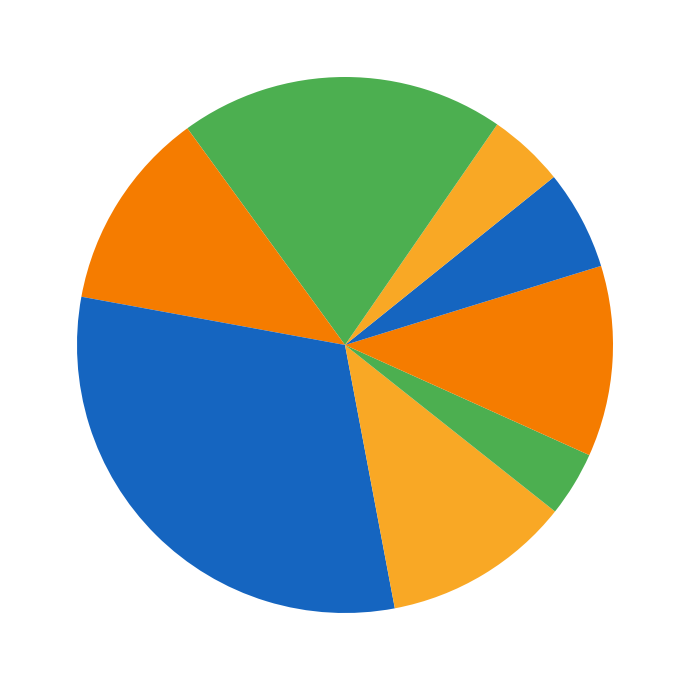

How many slices are in this pie chart?

9